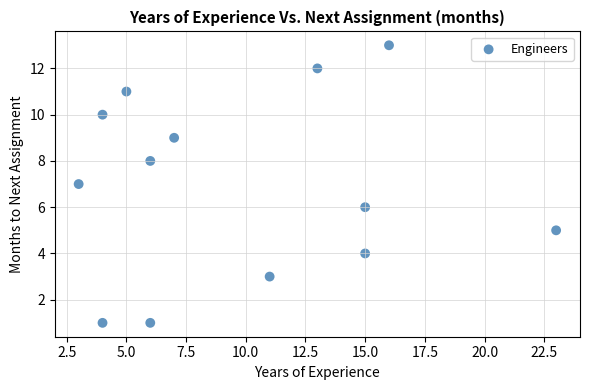

What is the range of X values (max minus min)?

20